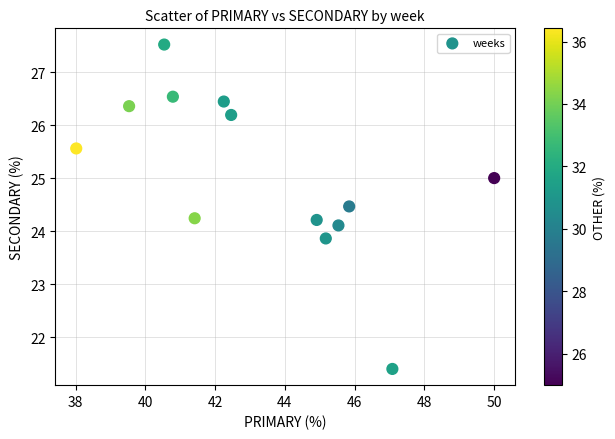

What is the range of X values (max minus min)?

12.0